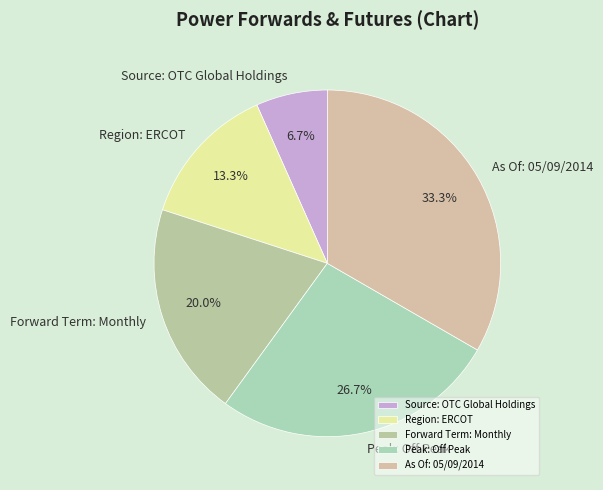

Does As Of: 05/09/2014 account for over 50% of the chart?

No